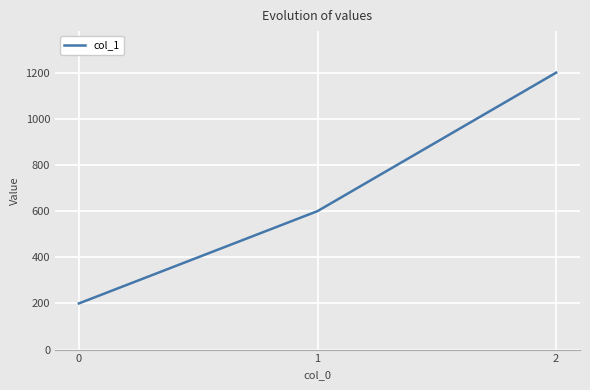

Which has a higher value, 2 or 1?

2